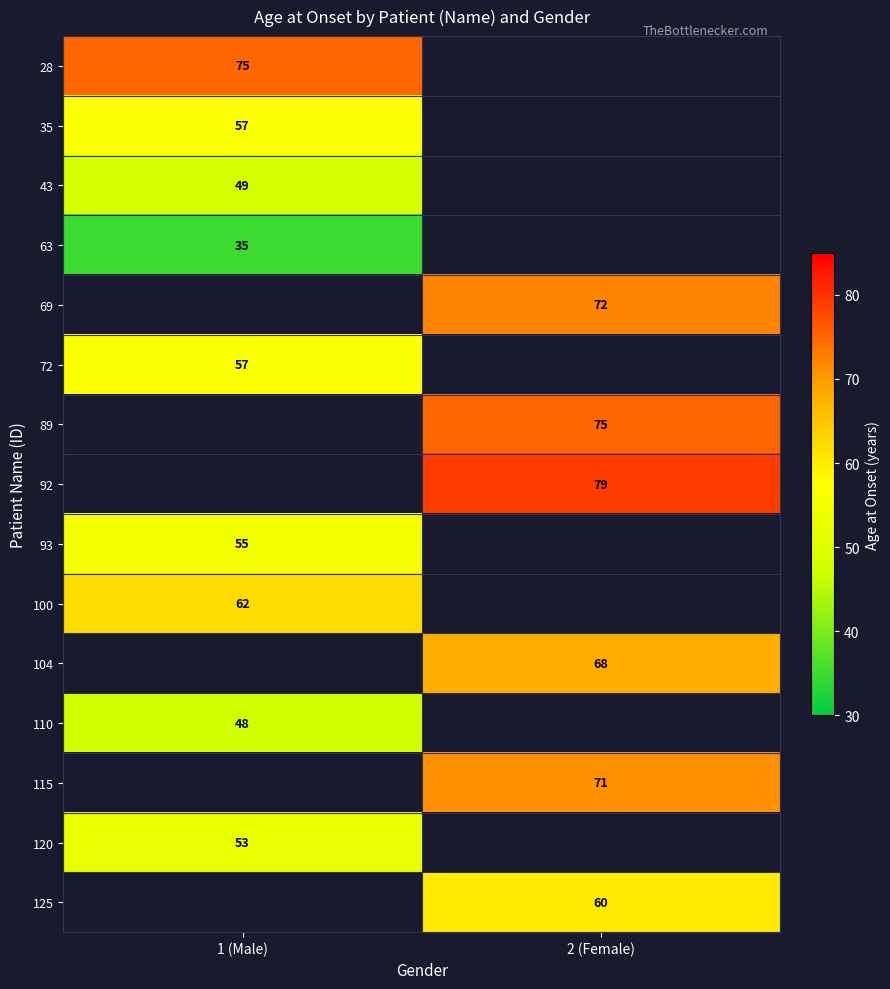

Is the value of 125 at 2 (Female) greater than the value of 100 at 1 (Male)?

No